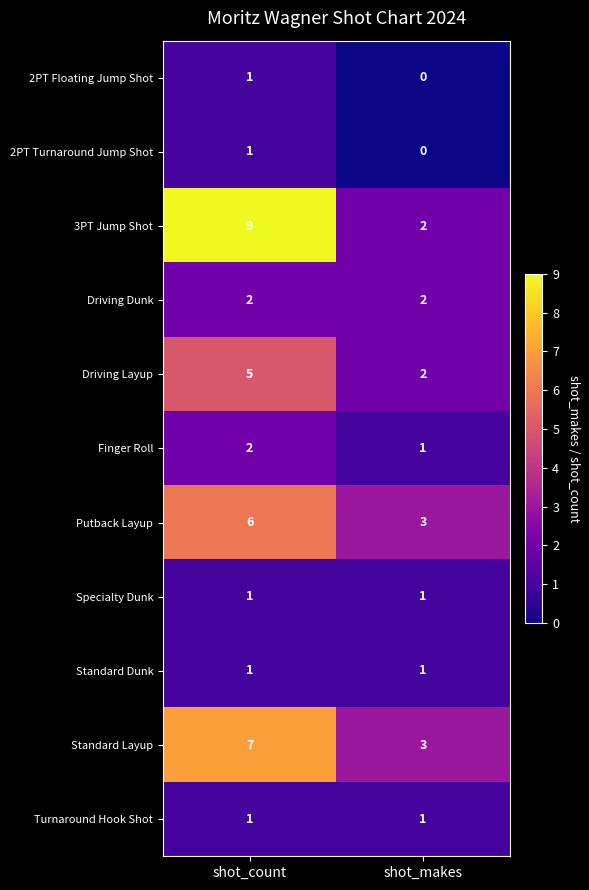

What is the sum of the Putback Layup values at shot_count and shot_makes?

9